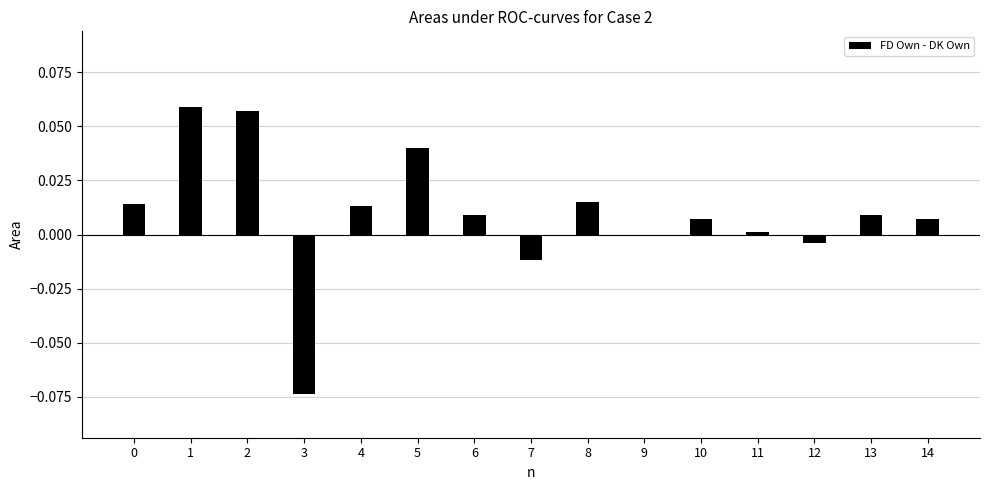

The value at 2 is 0.0. True or false?

False